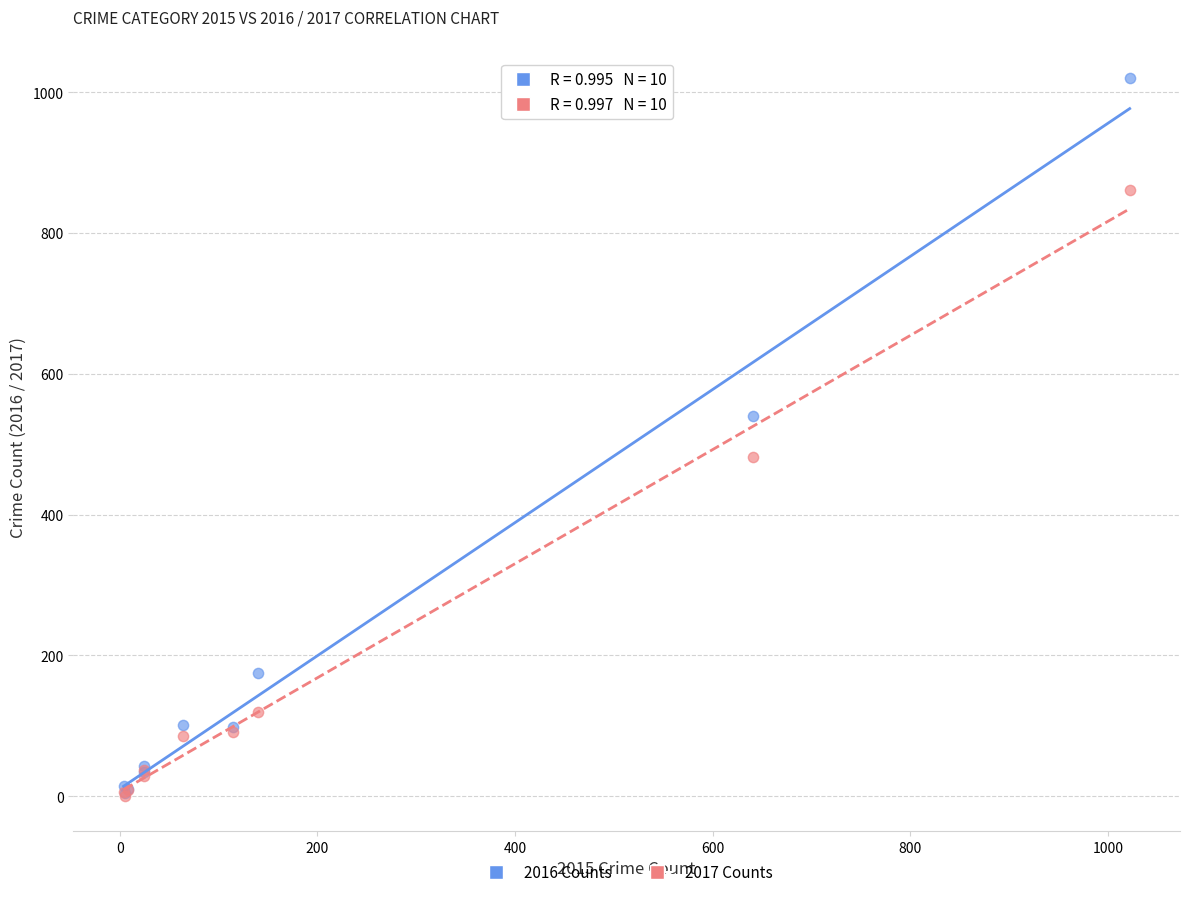

Which series has the widest spread of Y values?

2016 Counts